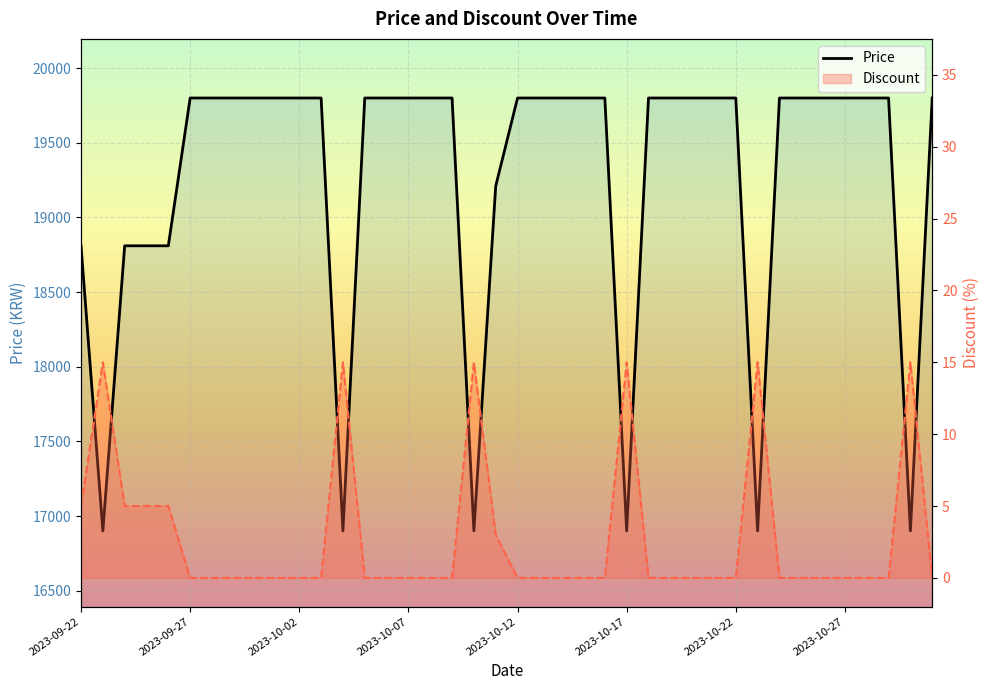

How many data points does each series have?

40